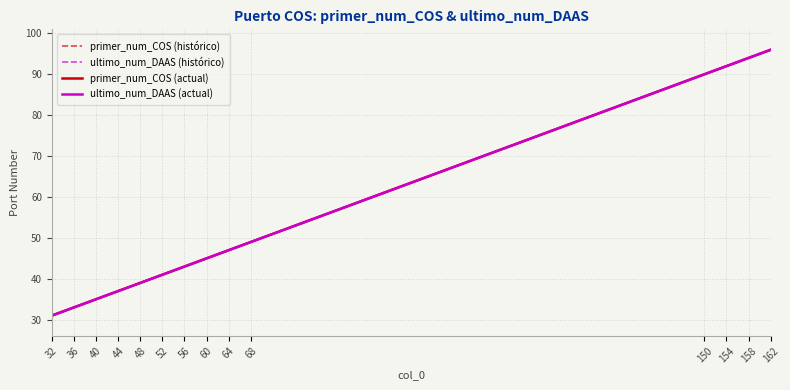

Does the chart display data point markers on the line(s)?

No